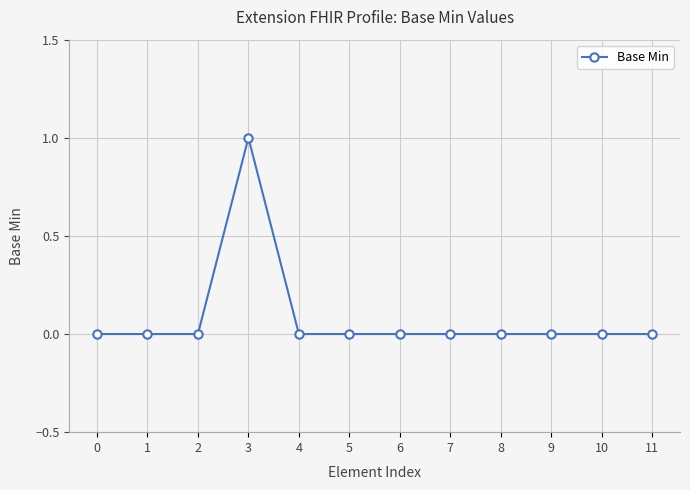

The chart shows a value of -1 at 9. True or false?

False